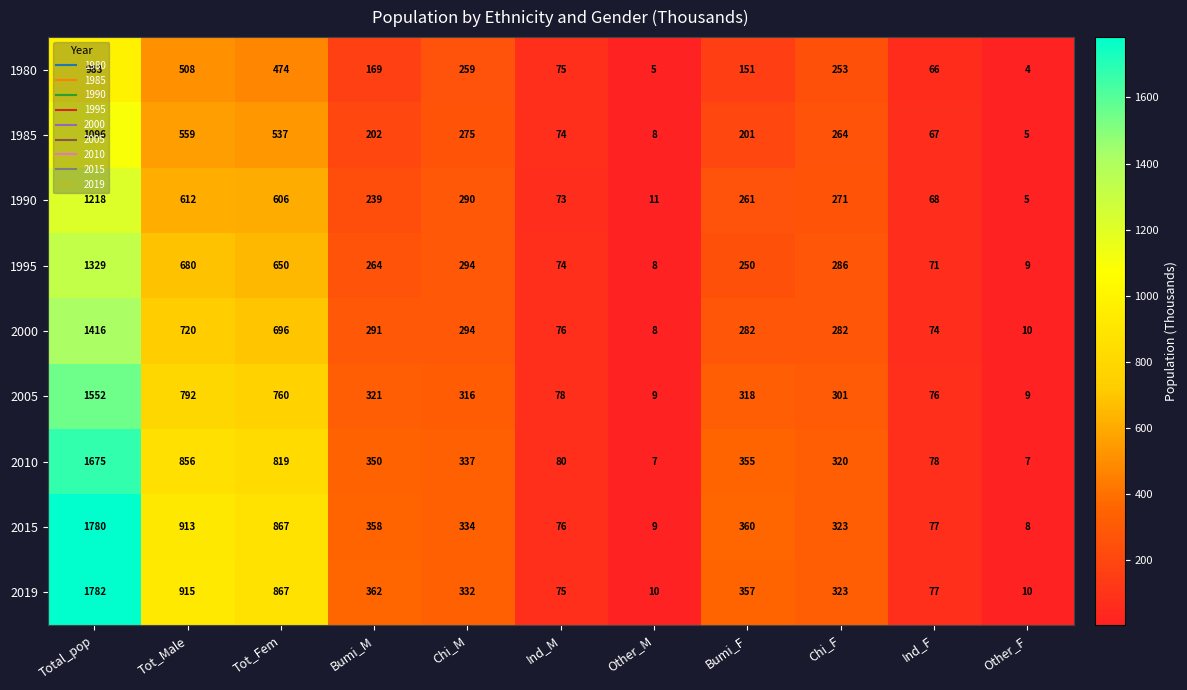

Which series has the largest total across all categories?

2019